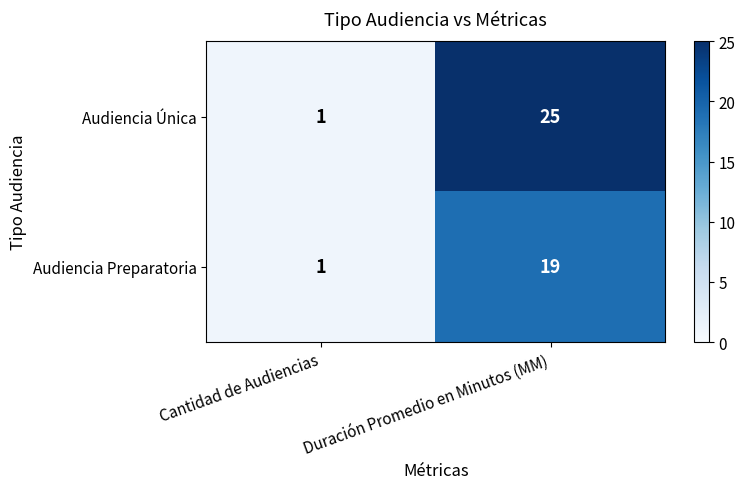

Rank the series by their maximum value, from highest to lowest.

Audiencia Única, Audiencia Preparatoria